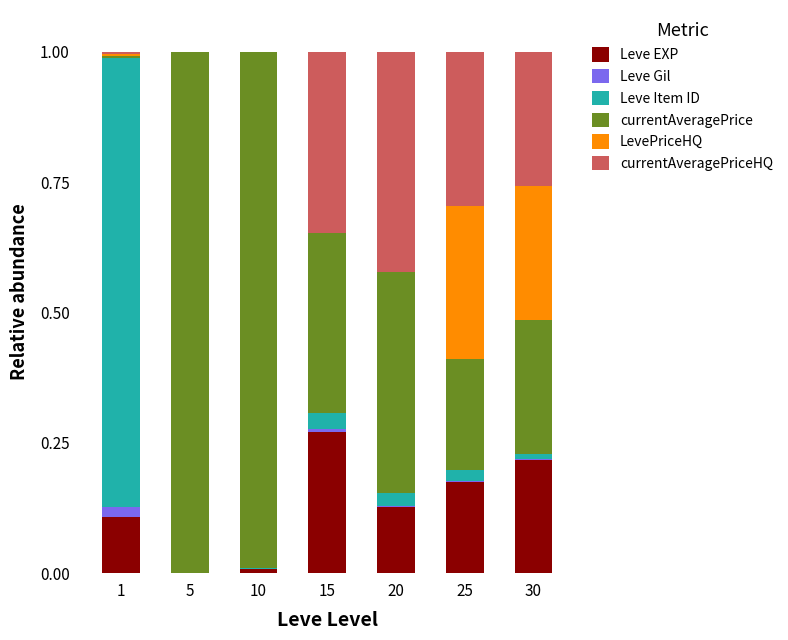

The Leve EXP series shows 0.4 at 30. True or false?

False